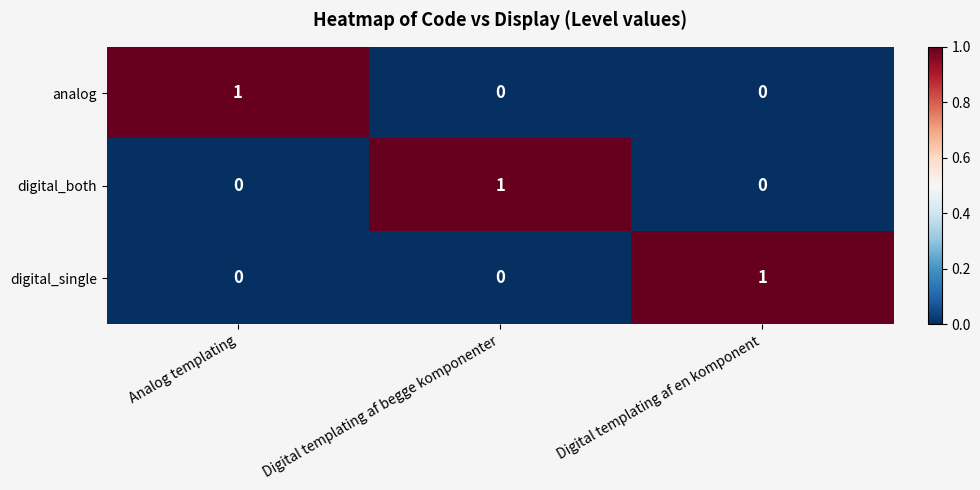

At how many categories does at least one series exceed 0?

3